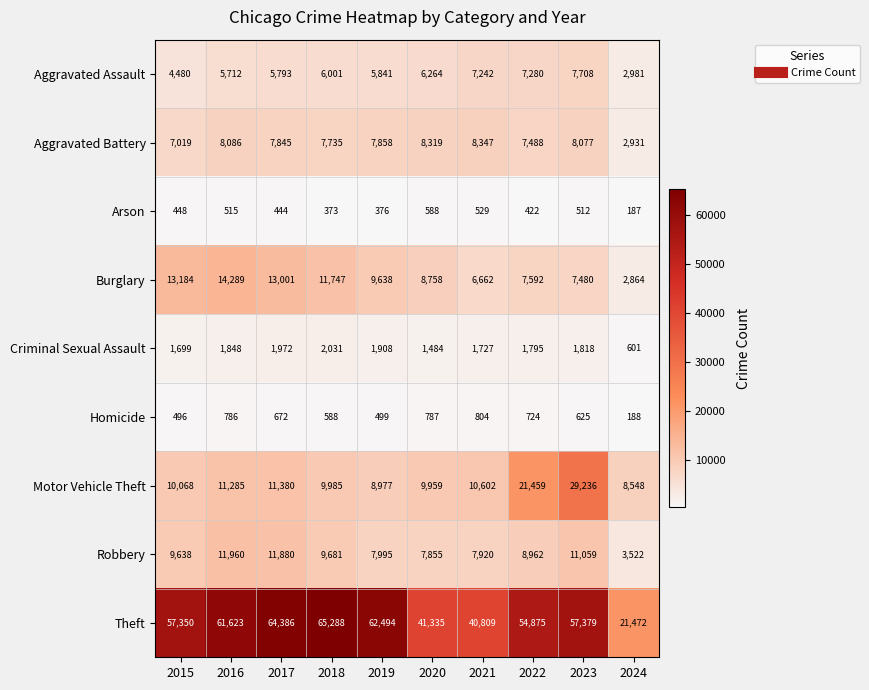

What is the difference between the highest and lowest values at 2017?

63942